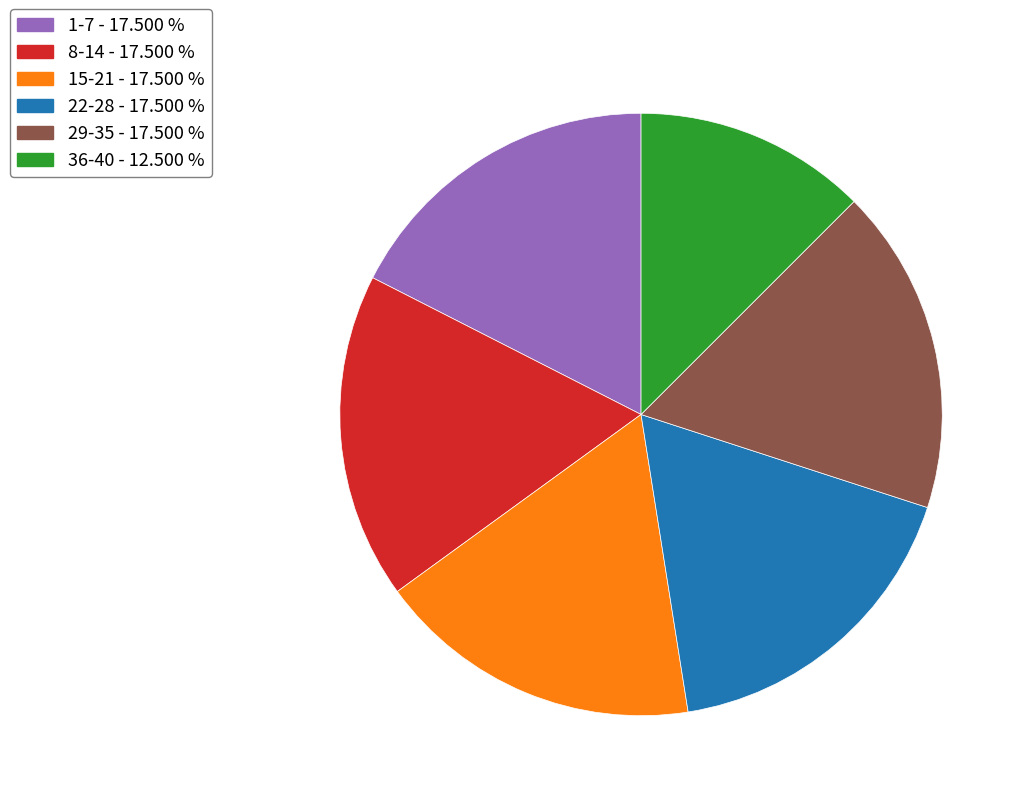

What is the smallest slice in the pie chart?

36-40 - 12.500 %